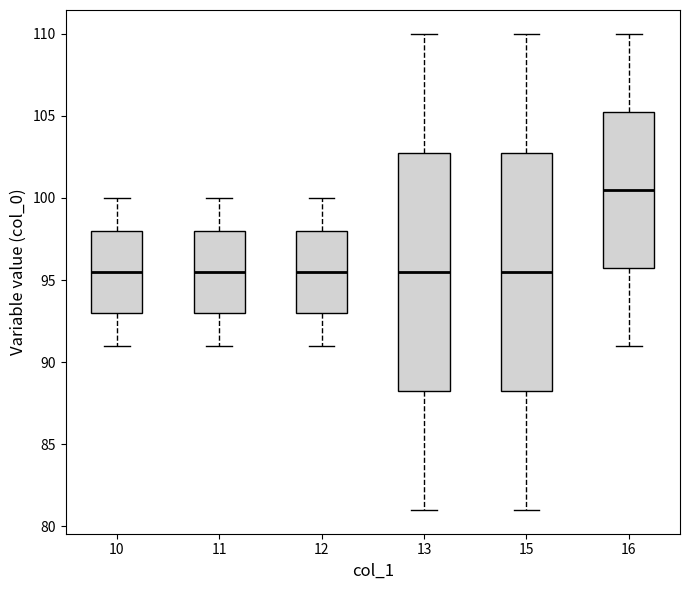

Reading left to right, transcribe this box plot: for each box, give where its median line is, the range the box spans, and where its two whiskers end, as read against the y-axis. The values are not printed on the chart, so give them approximately, as read against the axis.

10: median 95.5, box 93.0 to 98.0, whiskers 91.0 to 100.0
11: median 95.5, box 93.0 to 98.0, whiskers 91.0 to 100.0
12: median 95.5, box 93.0 to 98.0, whiskers 91.0 to 100.0
13: median 95.5, box 88.5 to 103.0, whiskers 81.0 to 110.0
15: median 95.5, box 88.5 to 103.0, whiskers 81.0 to 110.0
16: median 100.5, box 96.0 to 105.5, whiskers 91.0 to 110.0